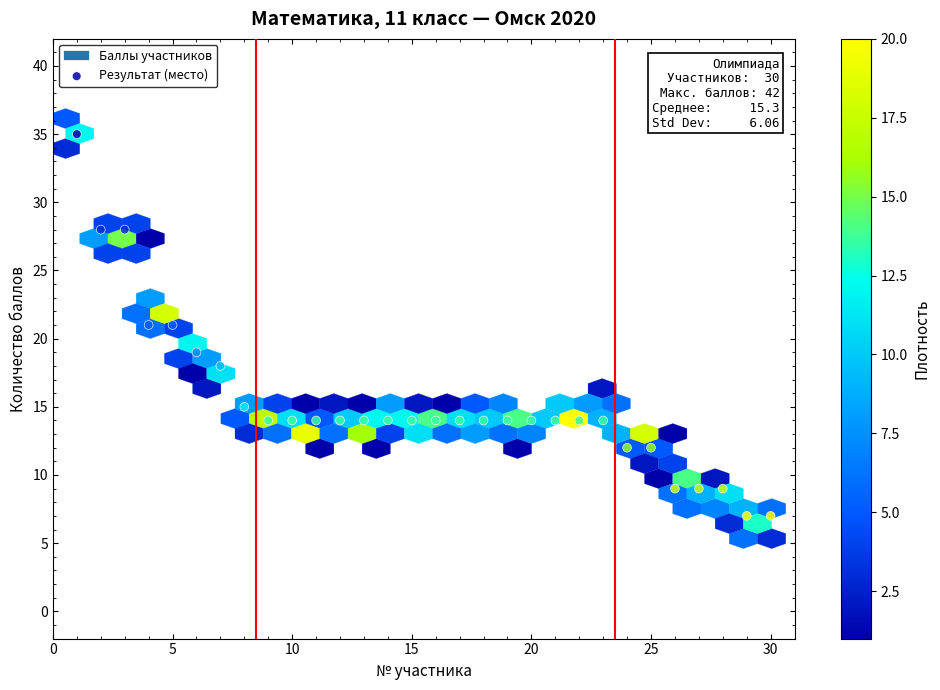

What is the range of X values (max minus min)?

29